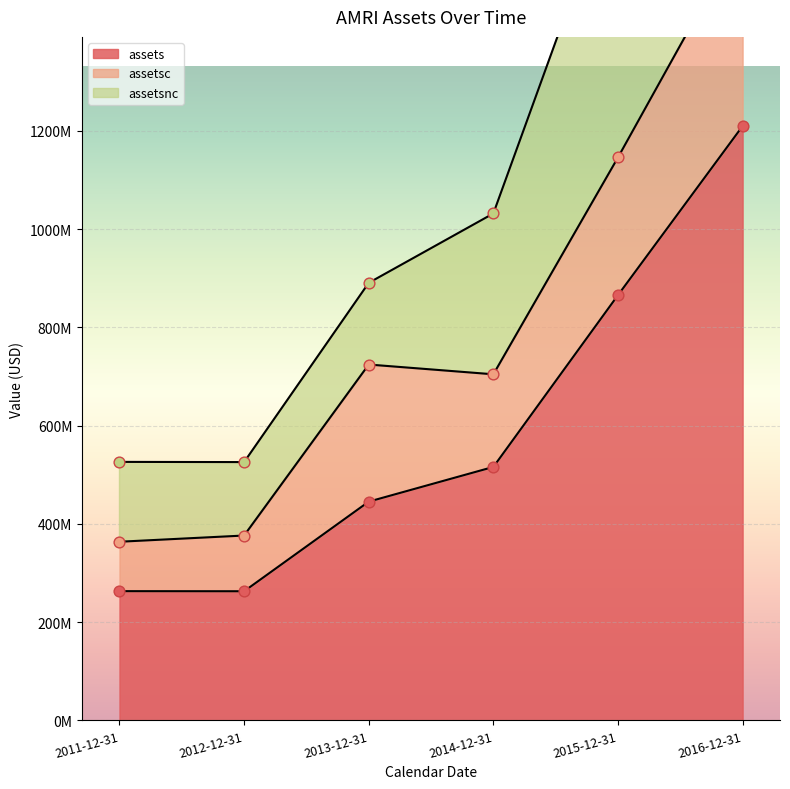

Which series contains the lowest Y value?

assets